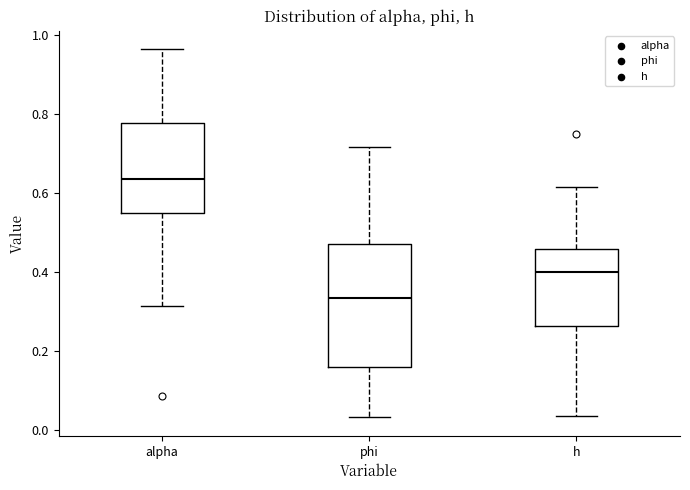

Which box has the highest median line?

alpha